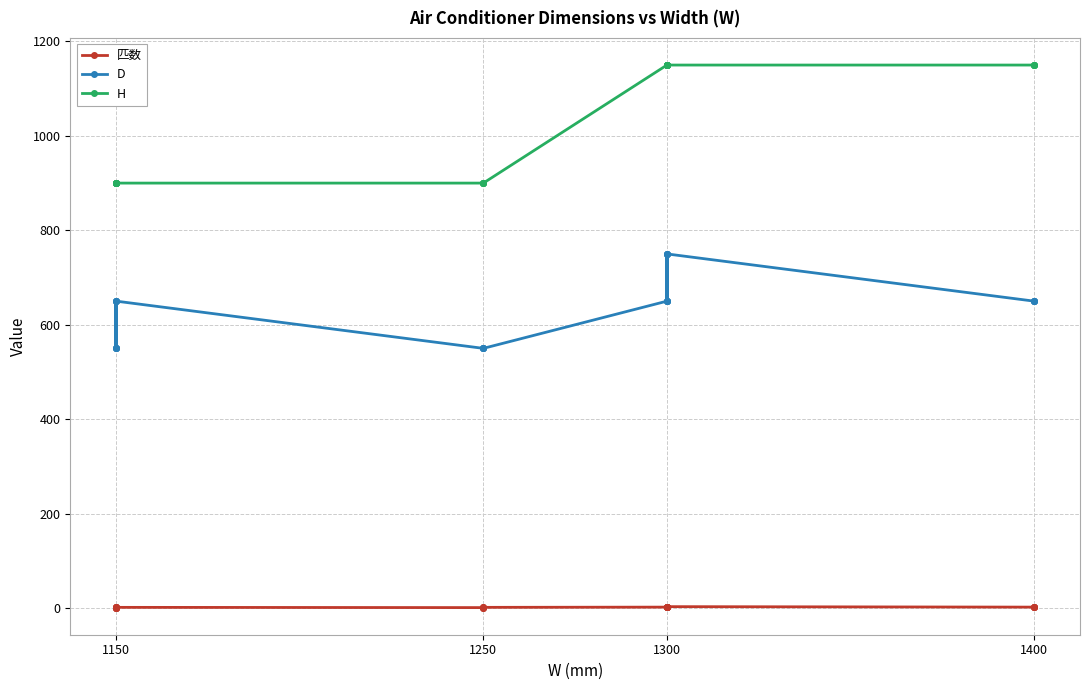

How many interior local peaks does the D series have?

8